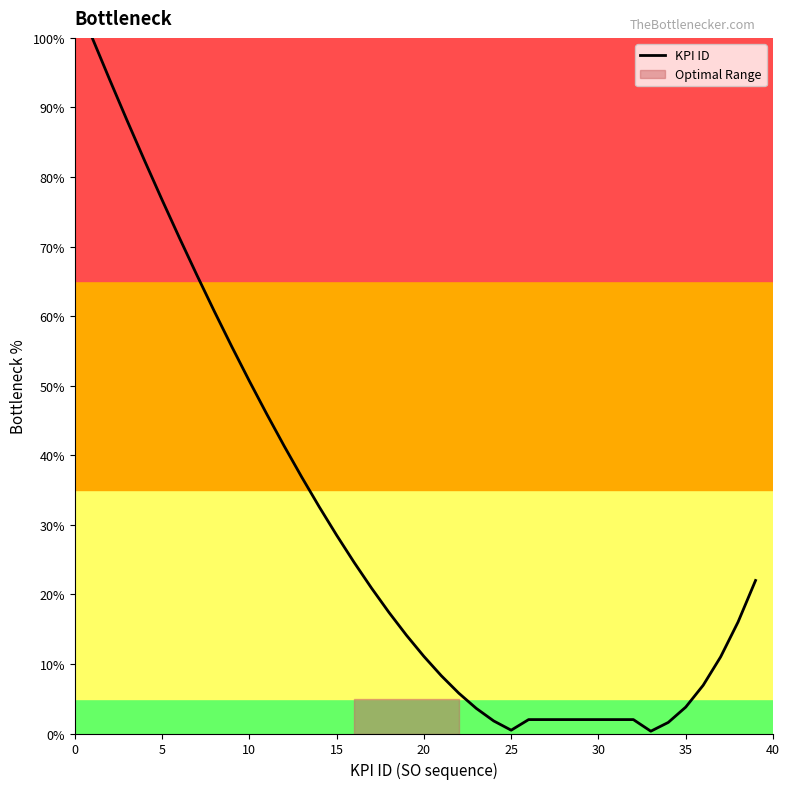

True or false: KPI ID has a value of 0.5 at 25.

True